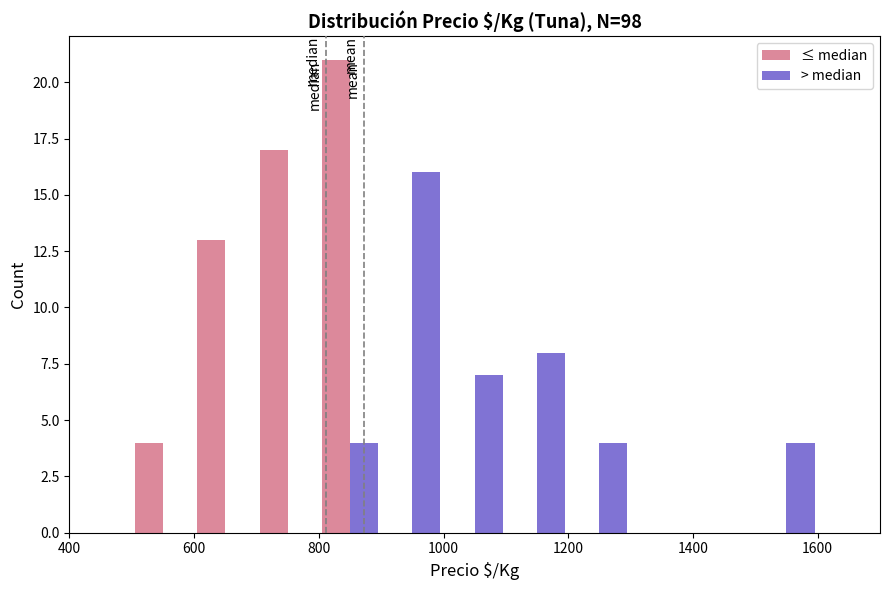

What is the height of the > median bar covering 900 to 1000 on the x-axis? The values are not printed on the chart, so give them approximately, as read against the axis.

16